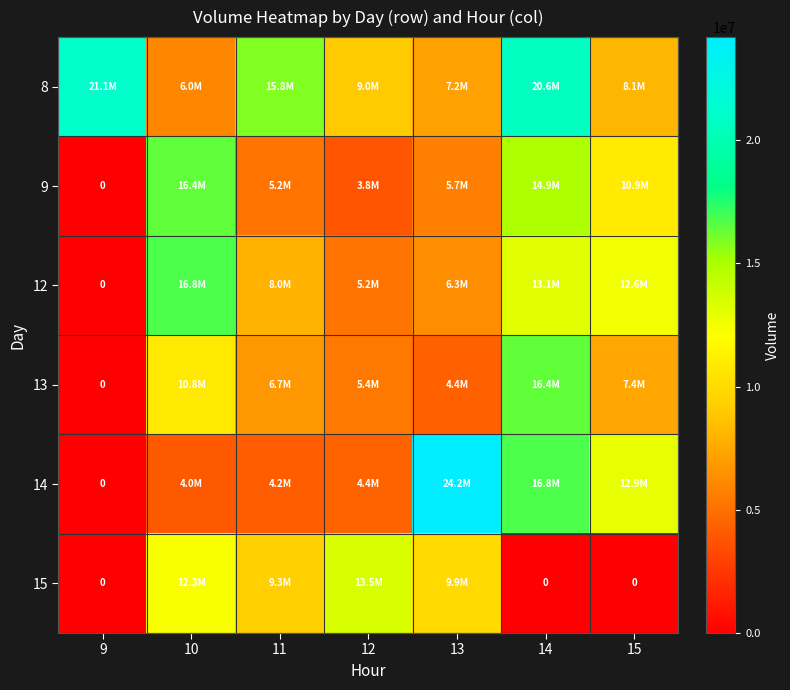

List the labels in order of 8 value, largest first.

9, 14, 11, 12, 15, 13, 10